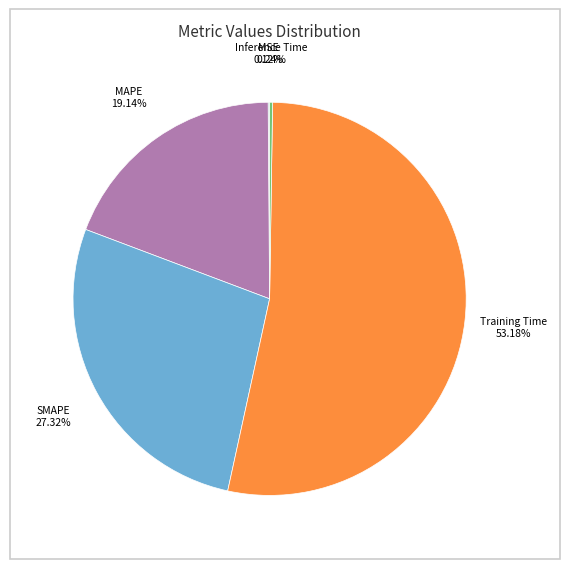

Between MAPE and Training Time, which is larger?

Training Time